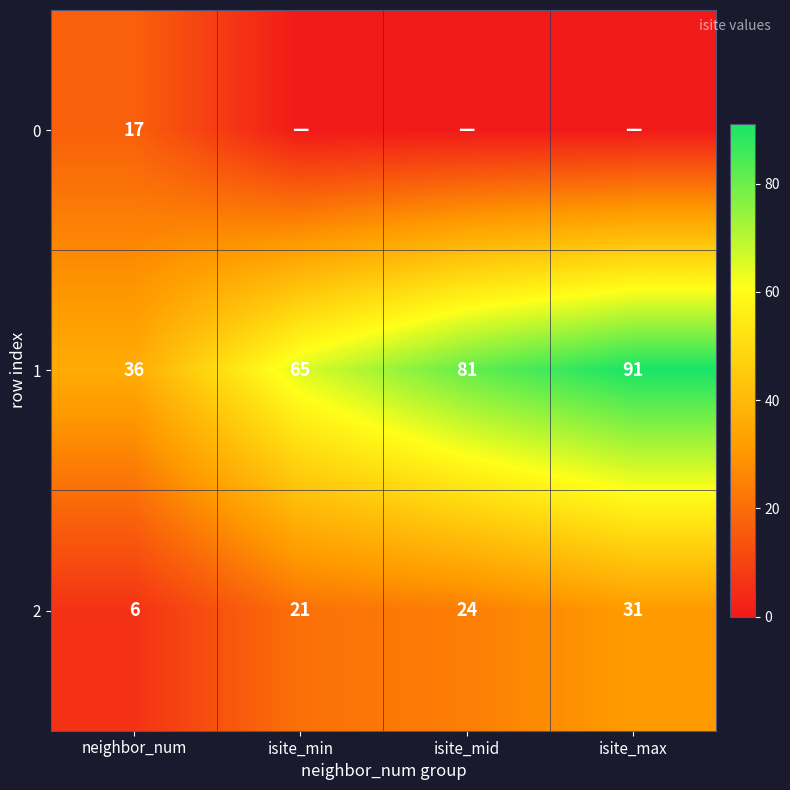

What is the sum of the 1 values at isite_mid and isite_max?

172